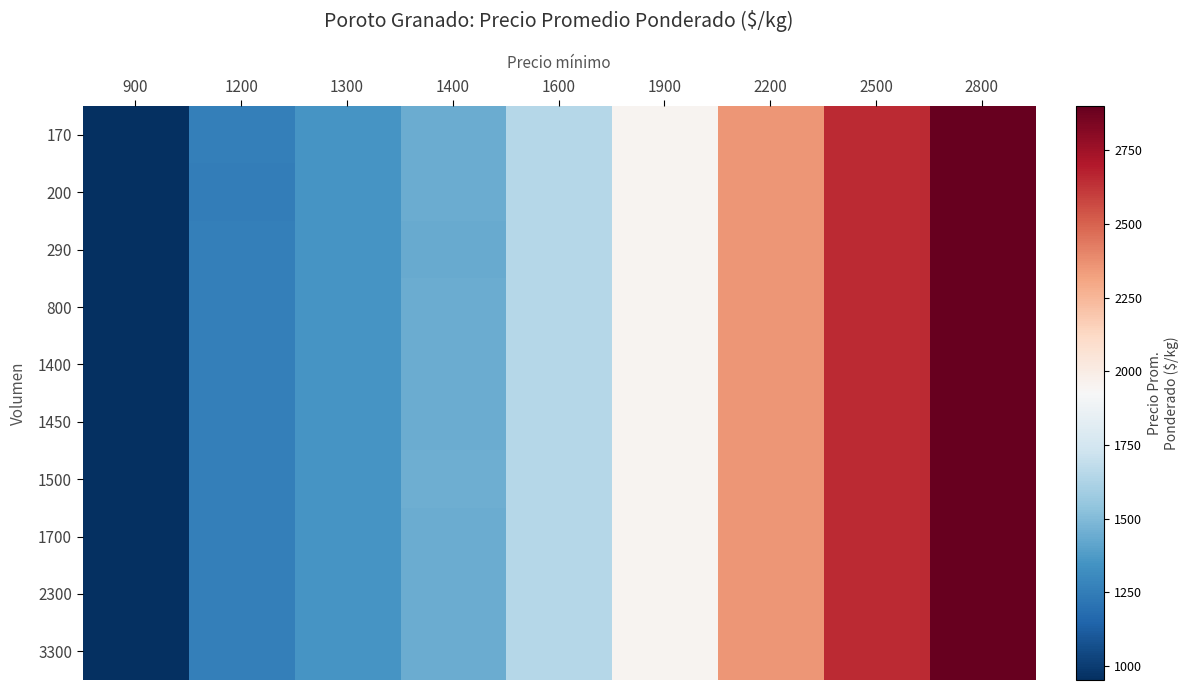

At how many categories does at least one series exceed 2682?

1